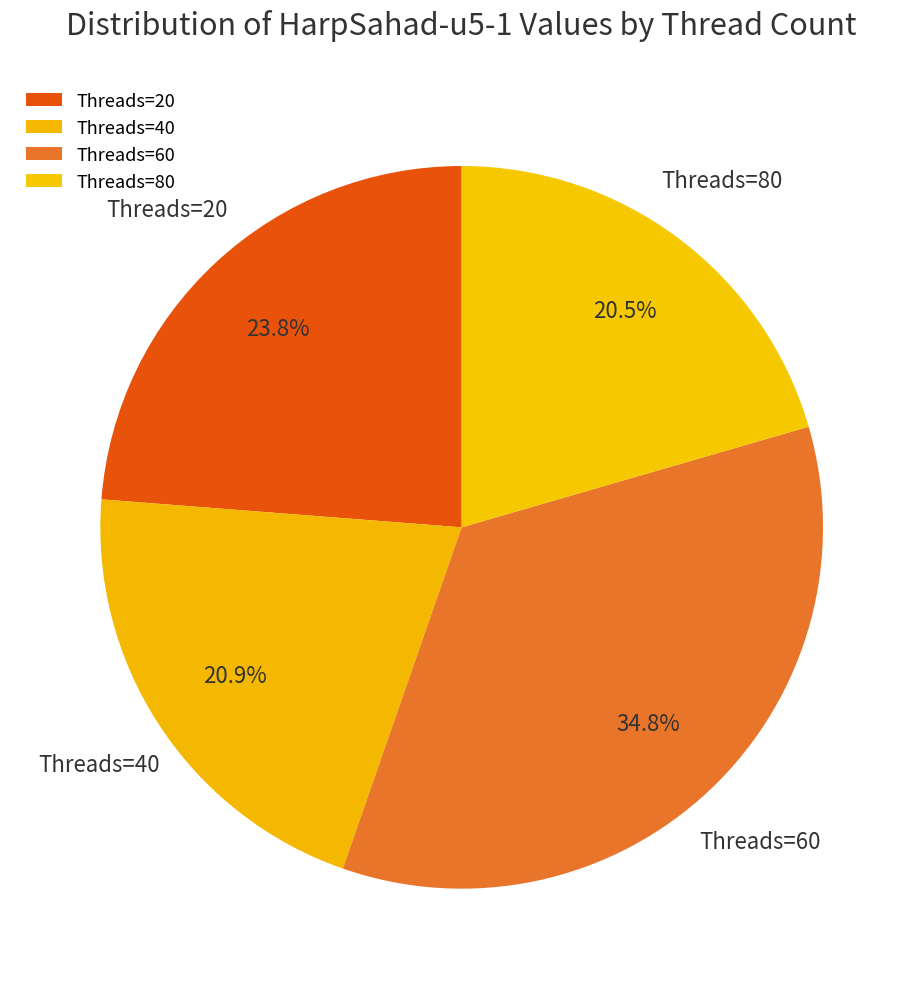

Count the number of slices in the pie.

4